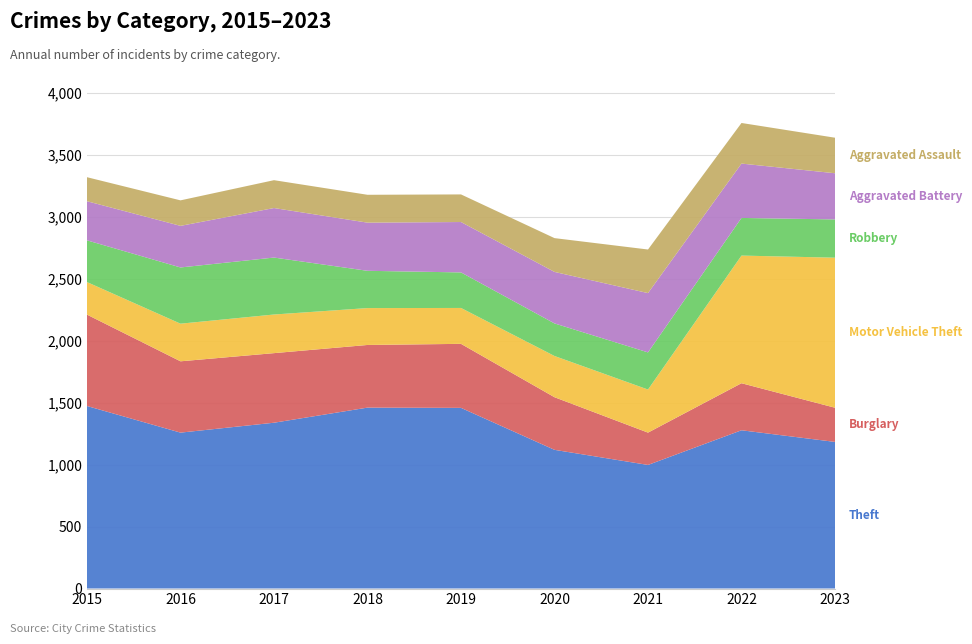

Reading left to right, what are all the values shown in this chart?

Theft: 2015=1474	2016=1259	2017=1339	2018=1461	2019=1459	2020=1120	2021=998	2022=1278	2023=1184
Burglary: 2015=738	2016=576	2017=562	2018=506	2019=517	2020=425	2021=261	2022=380	2023=276
Motor Vehicle Theft: 2015=263	2016=304	2017=312	2018=298	2019=290	2020=333	2021=348	2022=1031	2023=1212
Robbery: 2015=337	2016=454	2017=460	2018=301	2019=287	2020=263	2021=300	2022=304	2023=309
Aggravated Battery: 2015=316	2016=336	2017=400	2018=389	2019=407	2020=416	2021=479	2022=439	2023=373
Aggravated Assault: 2015=194	2016=206	2017=225	2018=225	2019=223	2020=273	2021=352	2022=328	2023=287